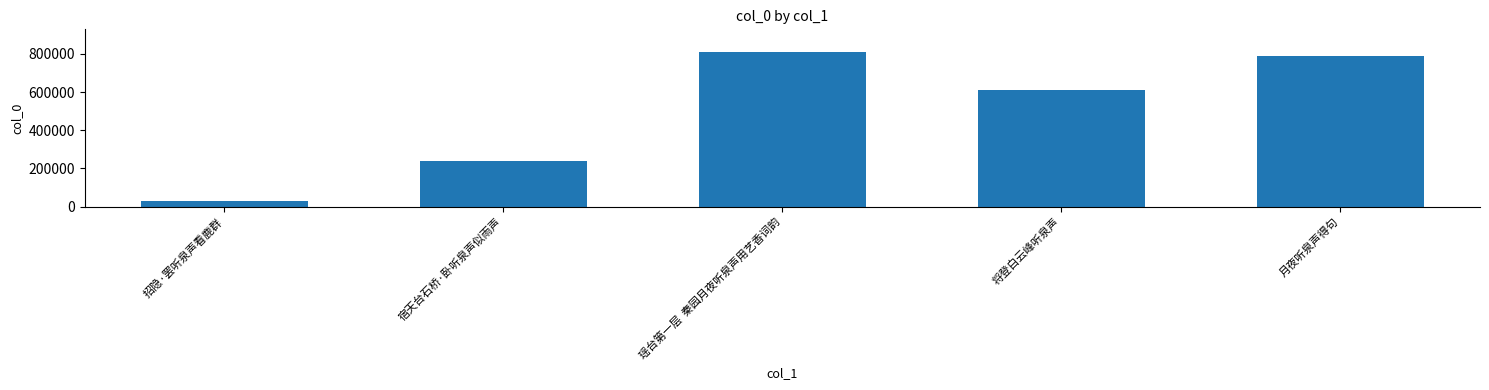

What is the difference between the maximum and second lowest values?

569025